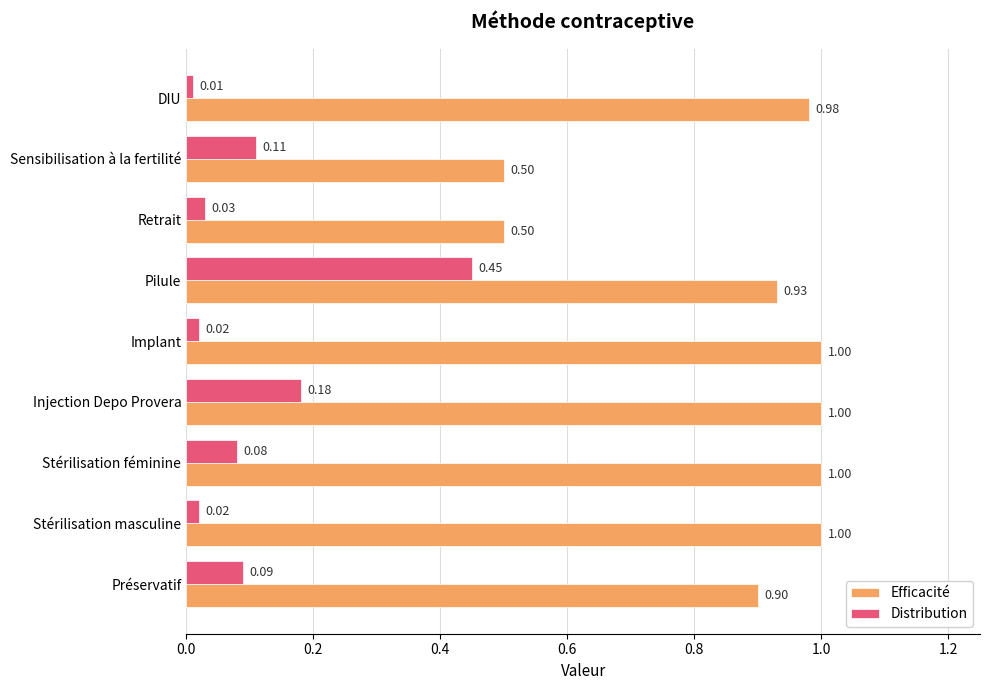

What is the sum of the Efficacité values at Stérilisation masculine and Pilule?

1.9